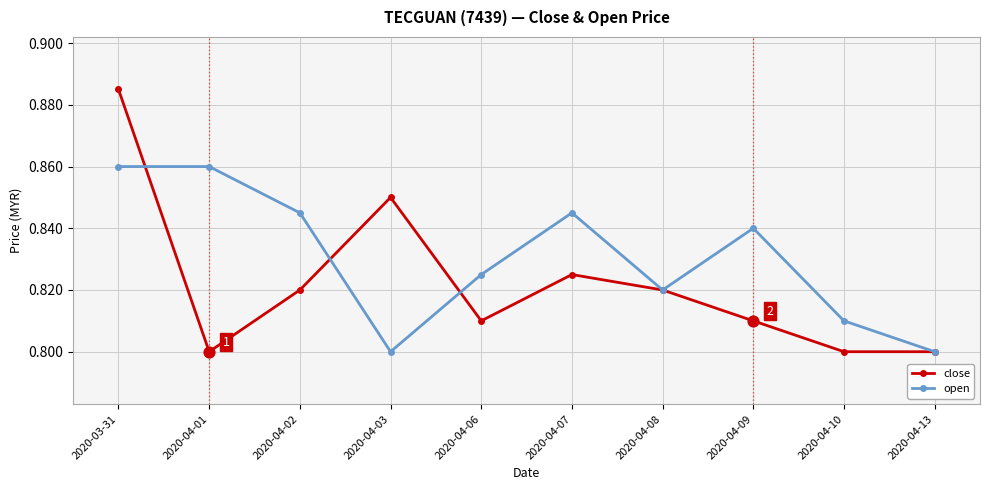

At how many categories does at least one series exceed 0?

10